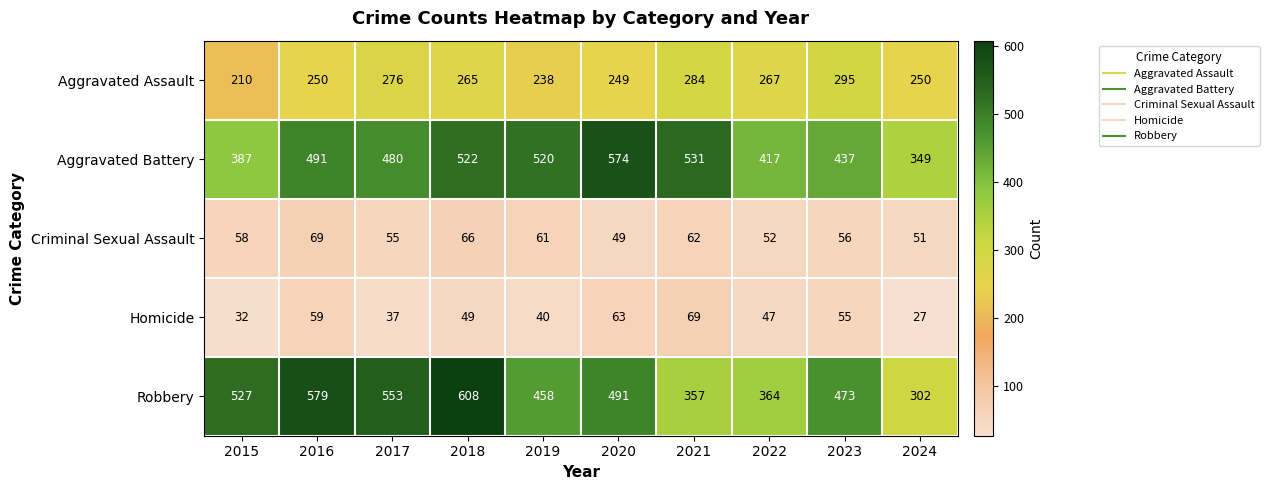

Which series changed the most between 2020 and 2021?

Robbery